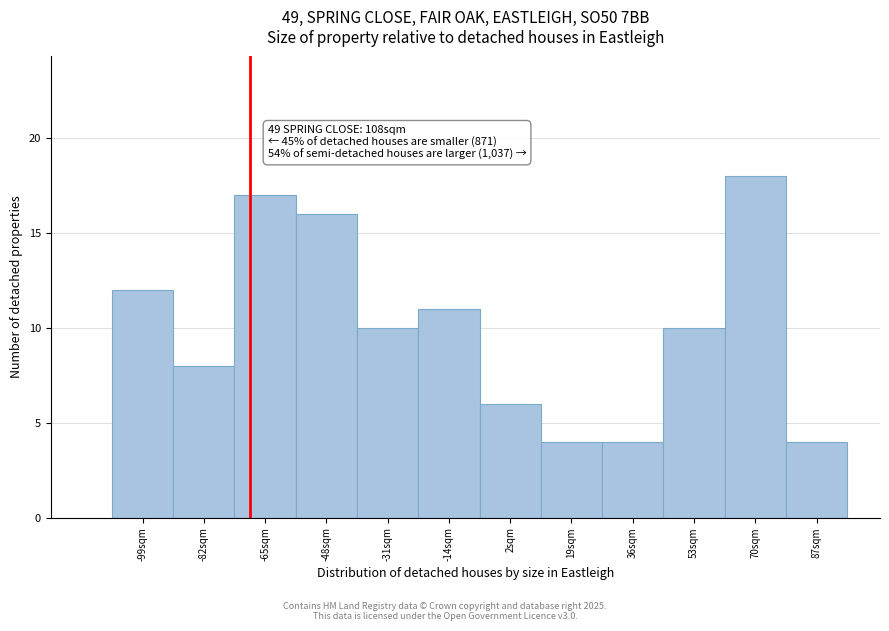

Over which range of the x-axis is the bar tallest?

61.6 to 78.6